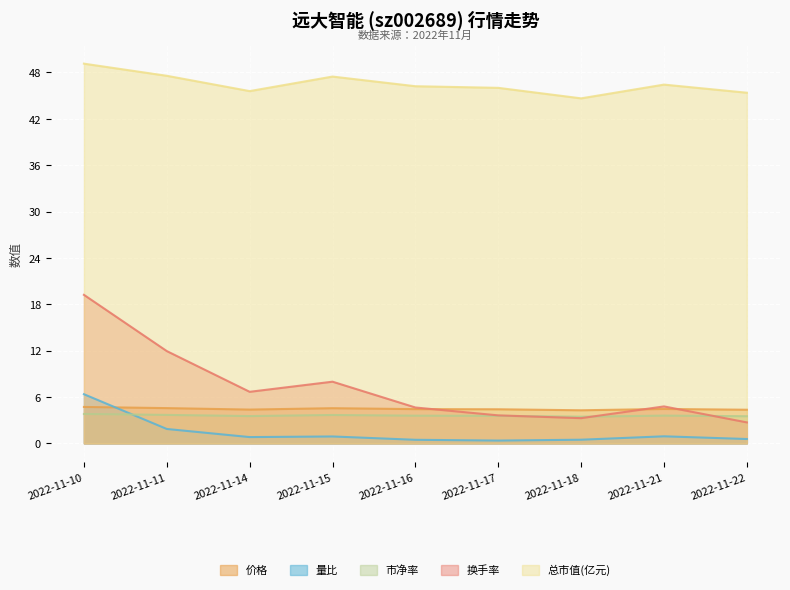

Reading left to right, extract all data points from this chart.

价格: 4.7	4.6	4.4	4.5	4.4	4.4	4.3	4.5	4.3
量比: 6.4	1.9	0.8	0.9	0.5	0.4	0.5	0.9	0.6
市净率: 3.8	3.7	3.5	3.7	3.6	3.6	3.5	3.6	3.5
换手率: 19.2	11.9	6.7	8.0	4.6	3.6	3.3	4.8	2.7
总市值(亿元): 49.1	47.6	45.6	47.5	46.2	46.0	44.6	46.4	45.4